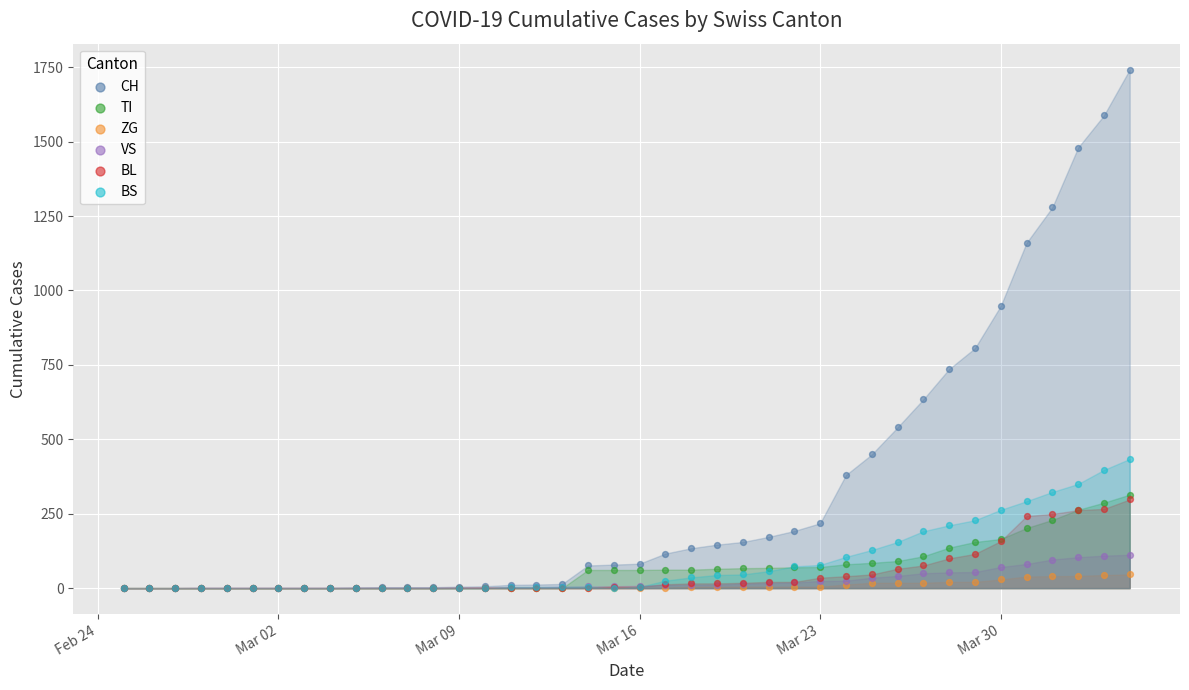

What are all the series names shown in the legend?

CH, TI, ZG, VS, BL, BS